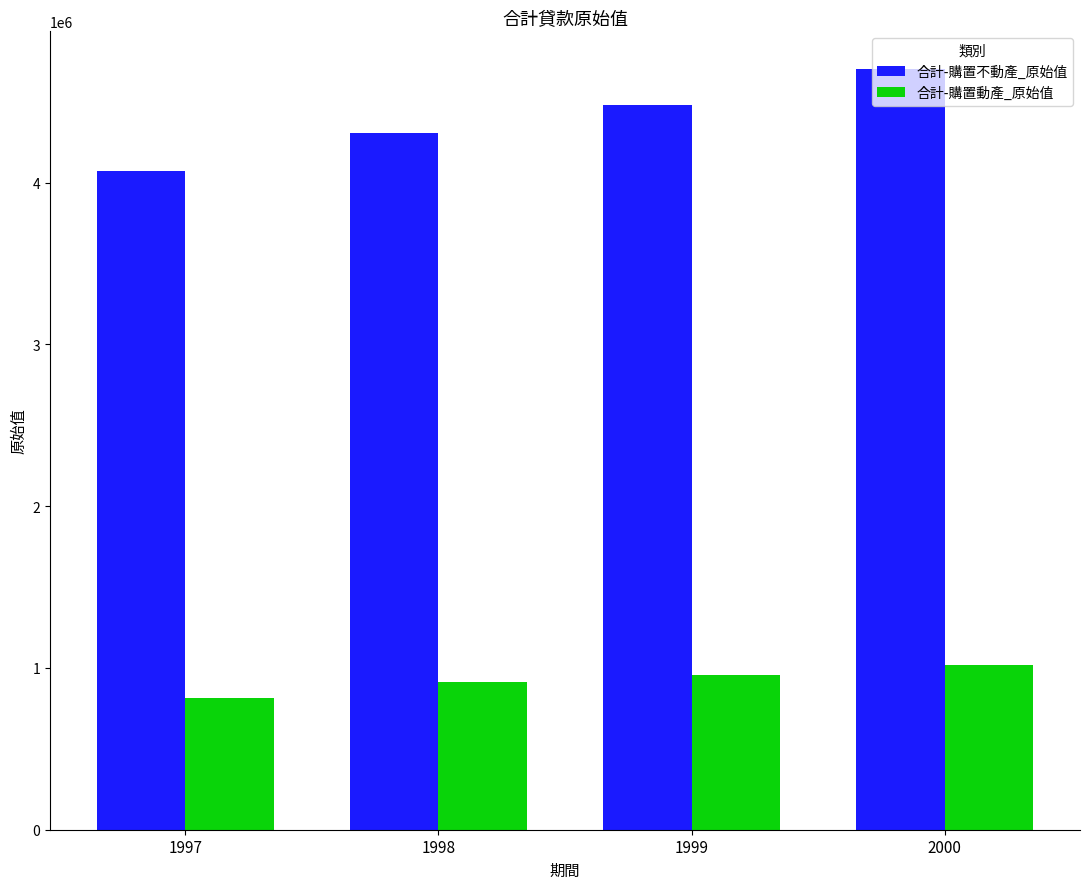

Are the bars horizontal?

No